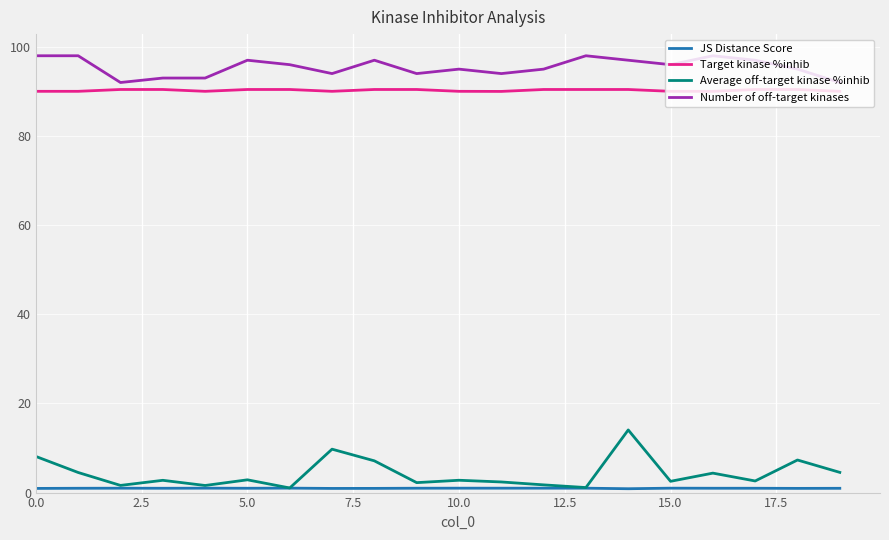

Which series has the widest spread of values?

Average off-target kinase %inhib